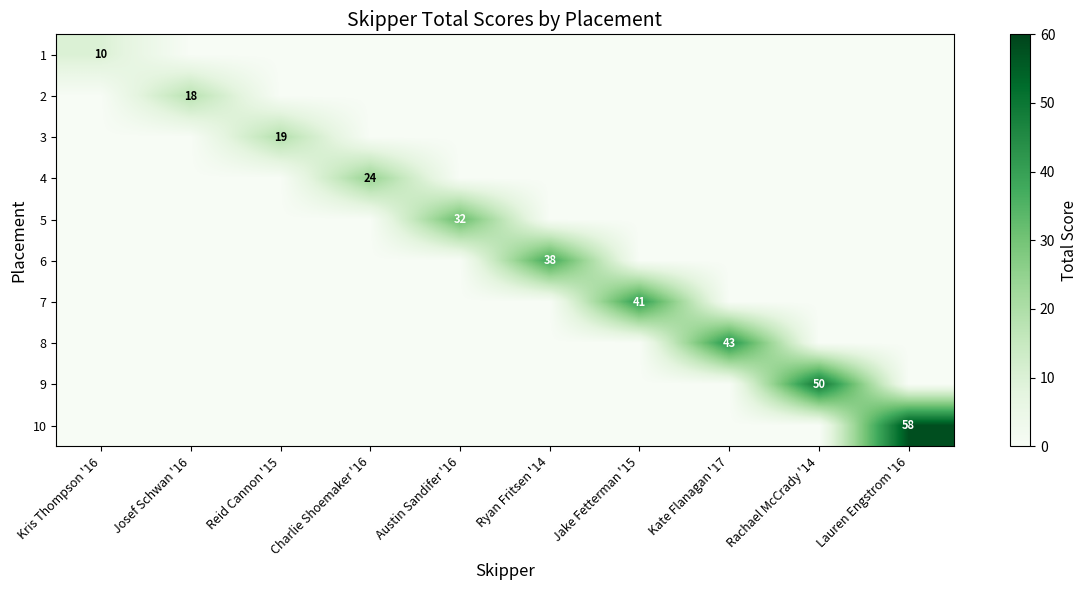

The value of 3 at Lauren Engstrom '16 is 10. True or false?

False